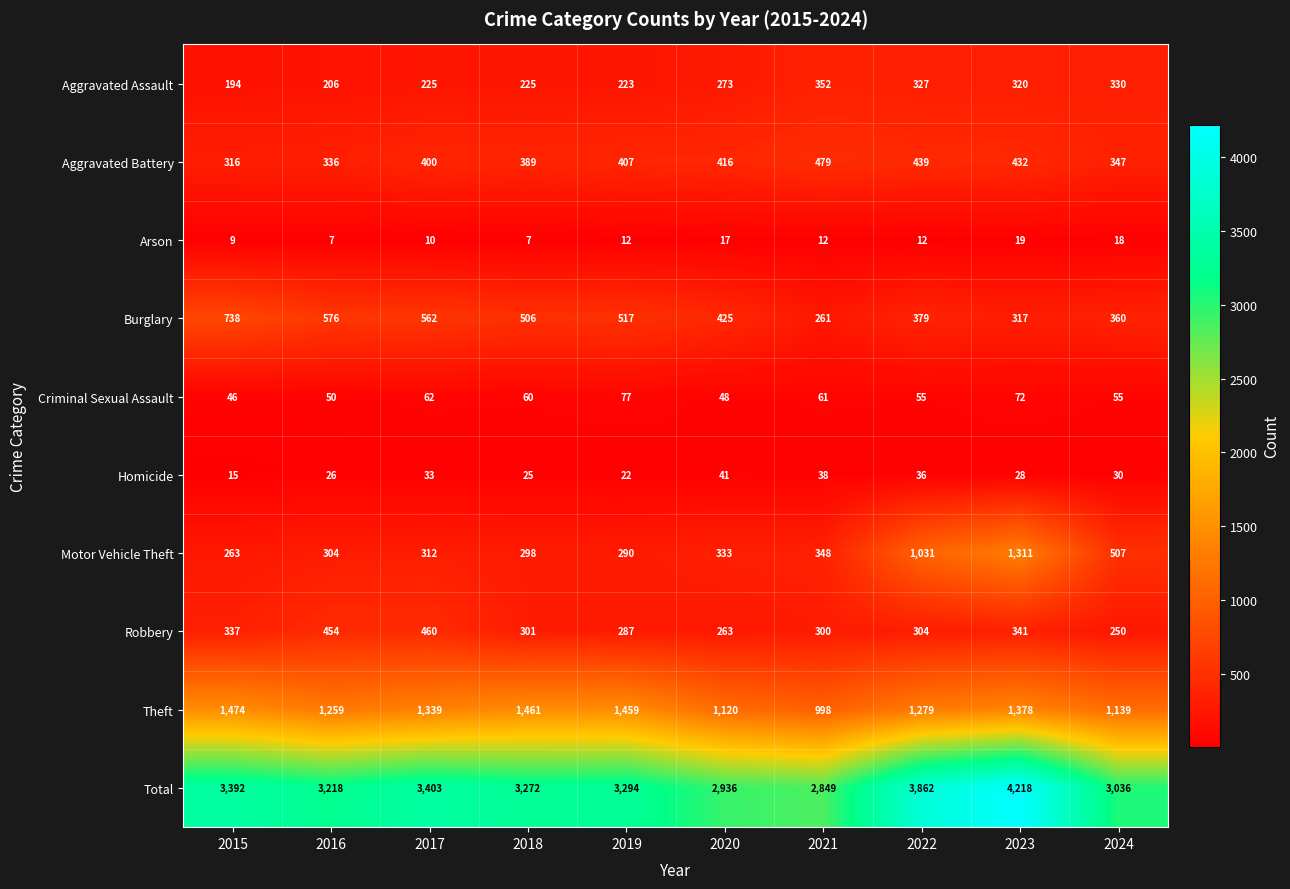

At which label is Theft closest to 1236?

2016